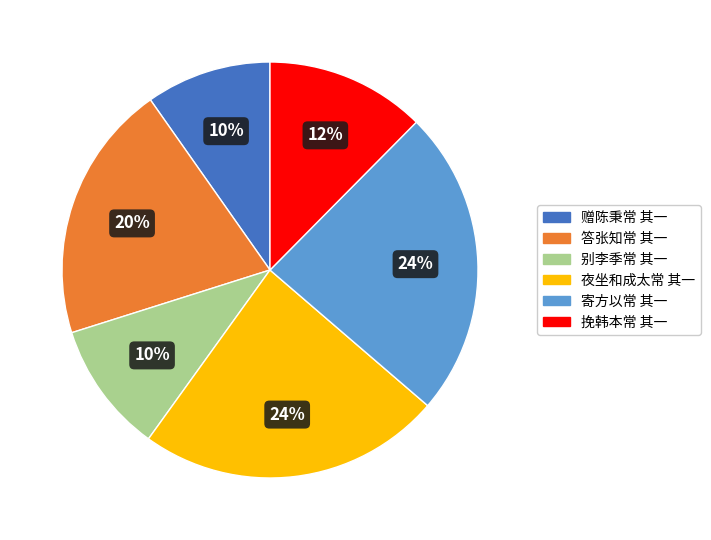

How many slices are in this pie chart?

6